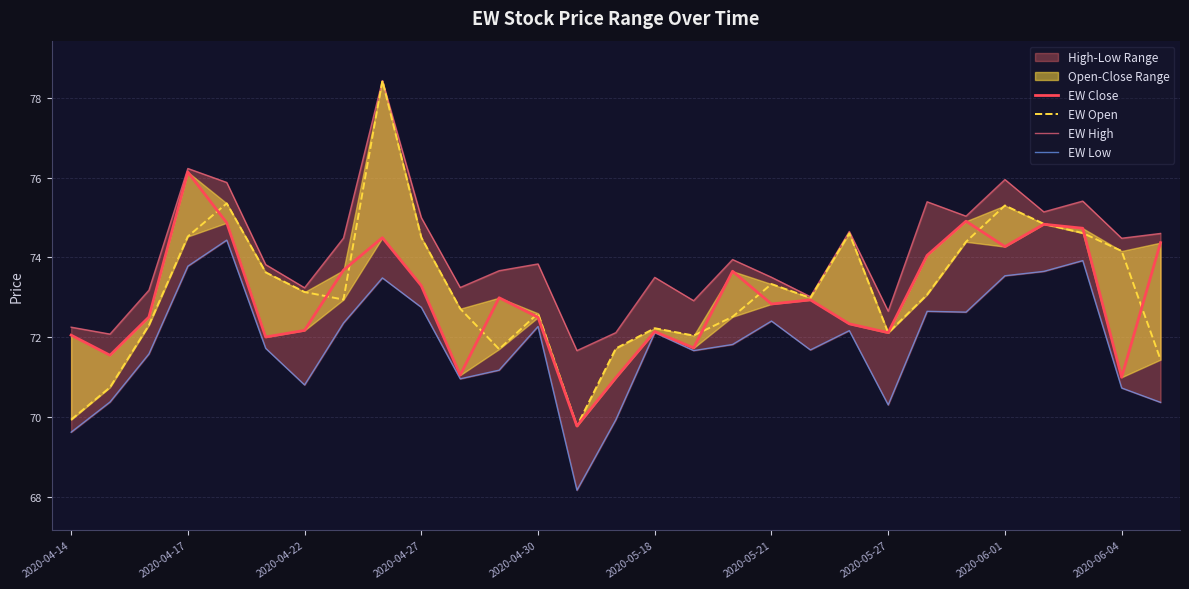

Which has a higher value, 15 or 20?

20